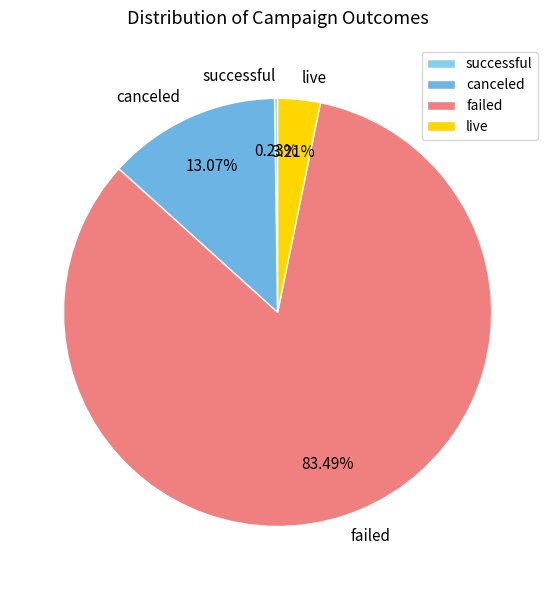

Approximately how many times larger is the value at canceled compared to live?

4.1